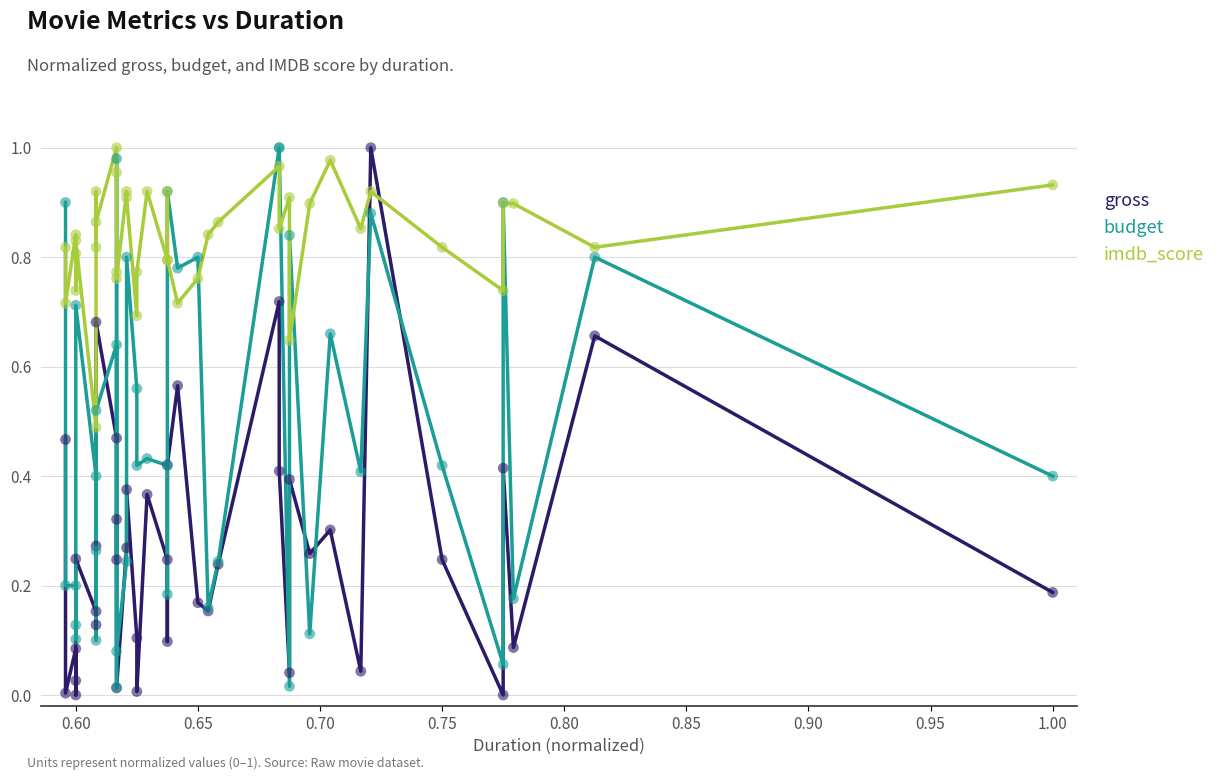

At how many categories does at least one series exceed 0?

40